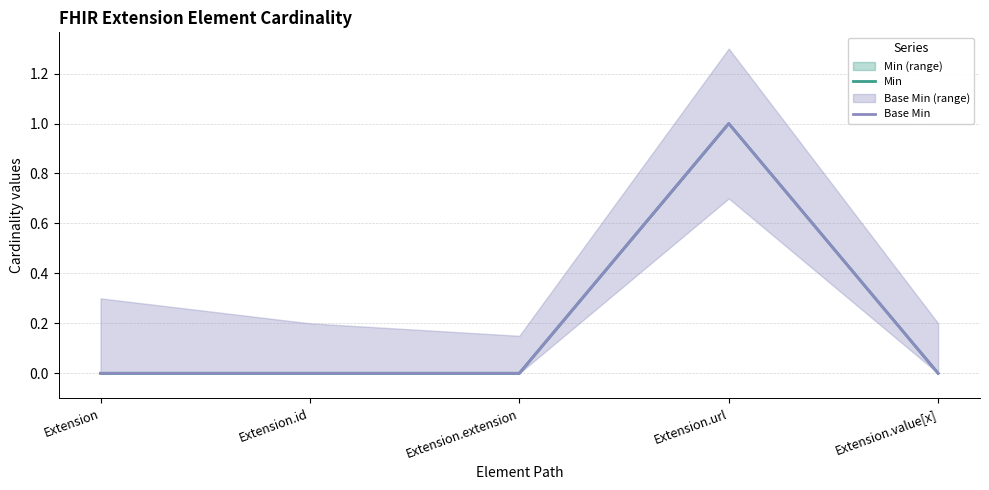

How many lines are shown in the chart?

2